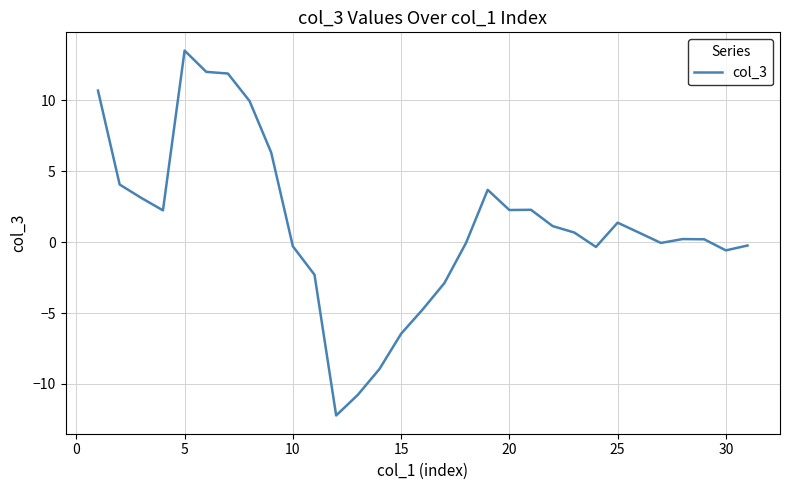

What is the smallest value displayed?

-12.2